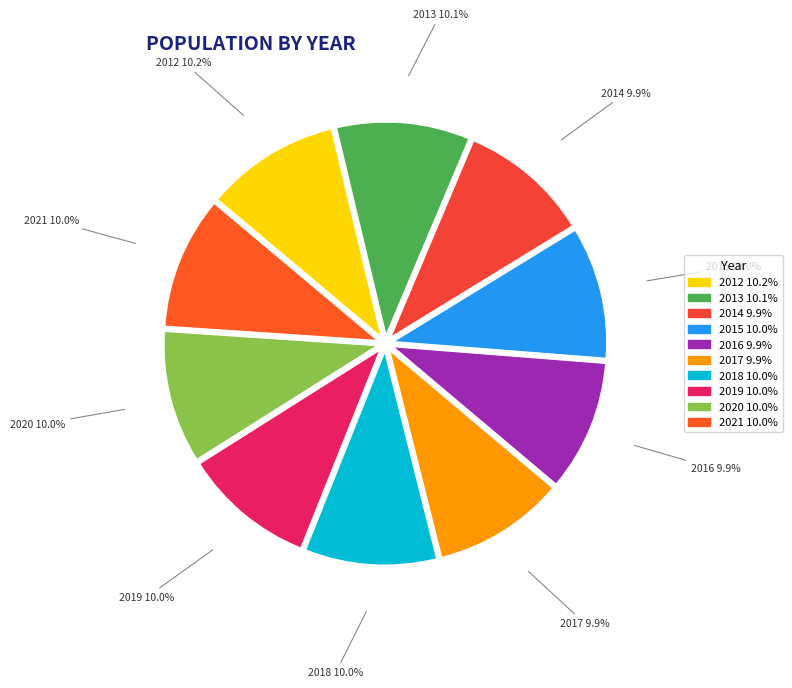

How many segments does this pie chart have?

10